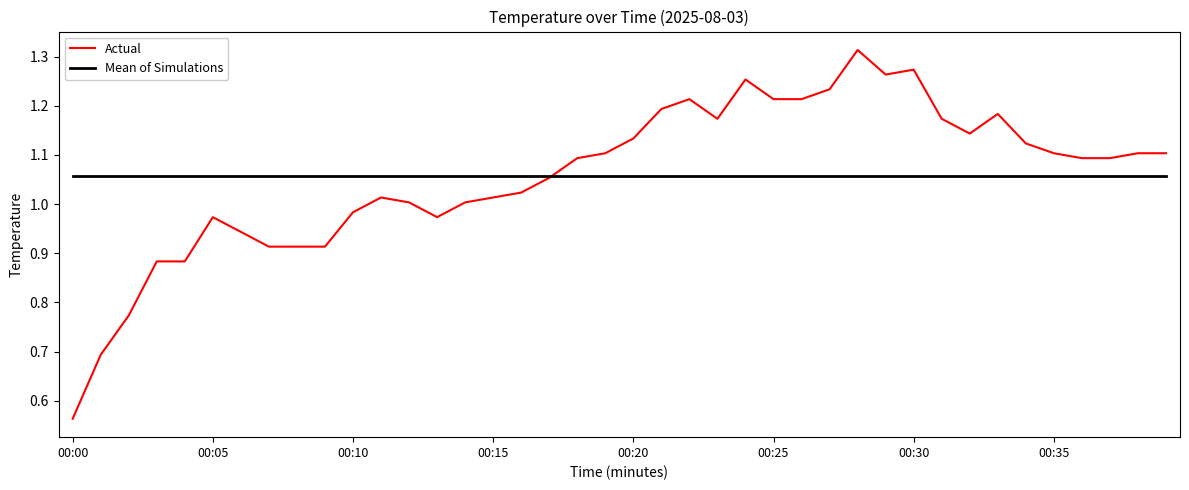

Rank the series by their maximum value, from lowest to highest.

Mean of Simulations, Actual